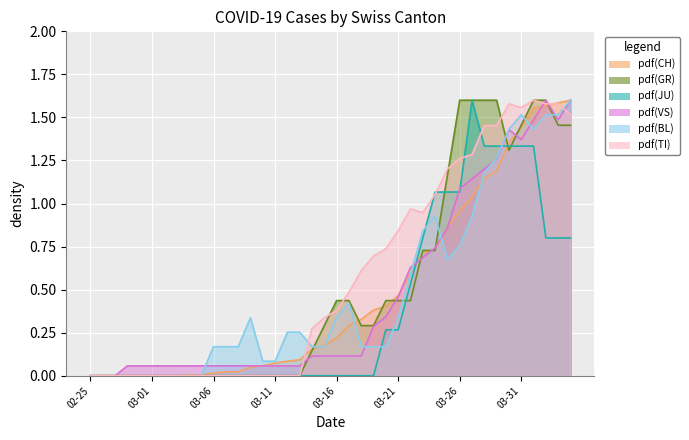

Between 2020-03-28 and 2020-04-03, which series saw the biggest shift?

JU